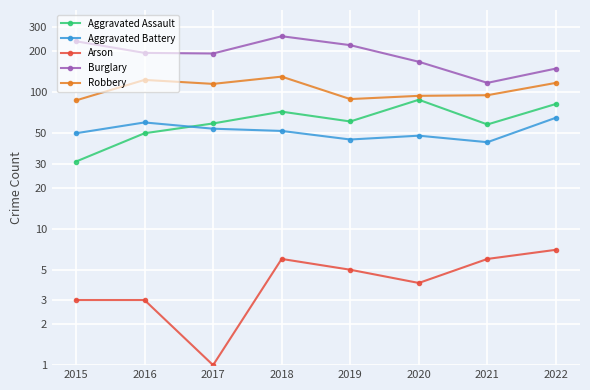

What is the lowest value of the Burglary series?

117